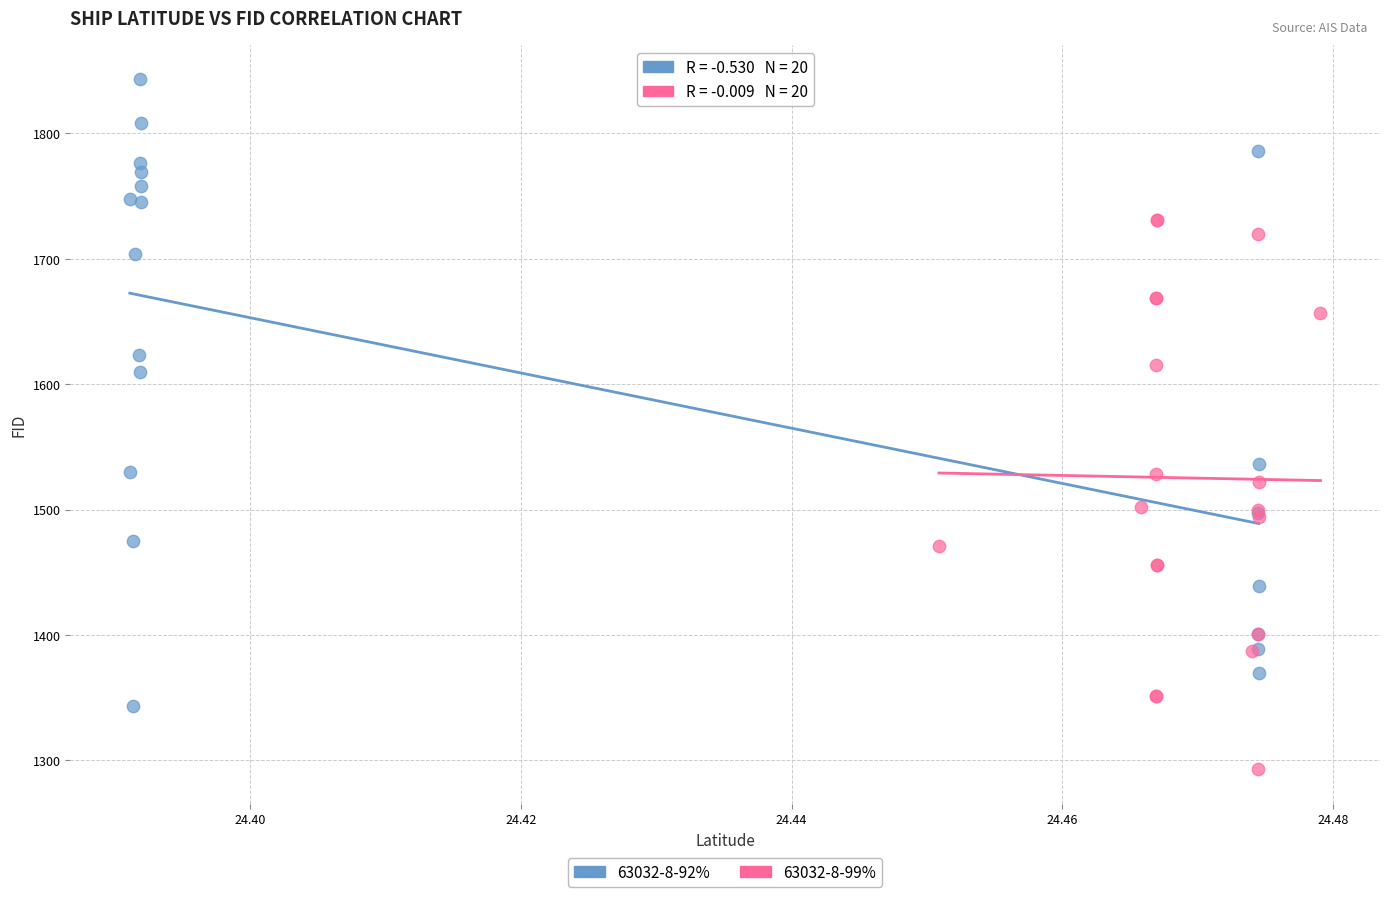

What are all the series names shown in the legend?

63032-8-92%, 63032-8-99%